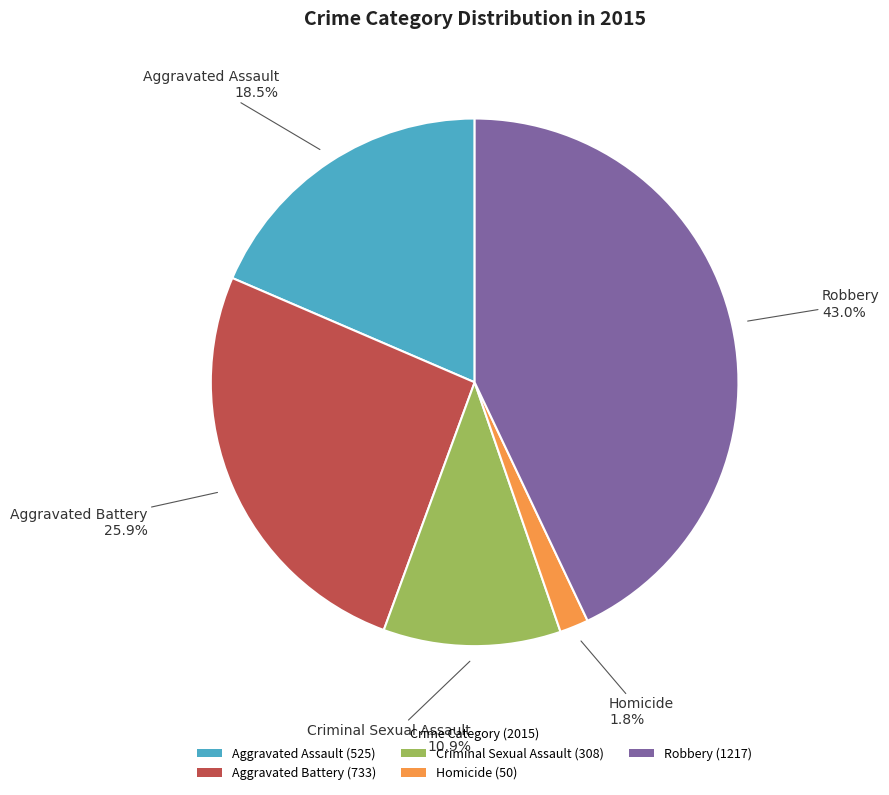

Rank the categories by value from highest to lowest.

Robbery, Aggravated Battery, Aggravated Assault, Criminal Sexual Assault, Homicide